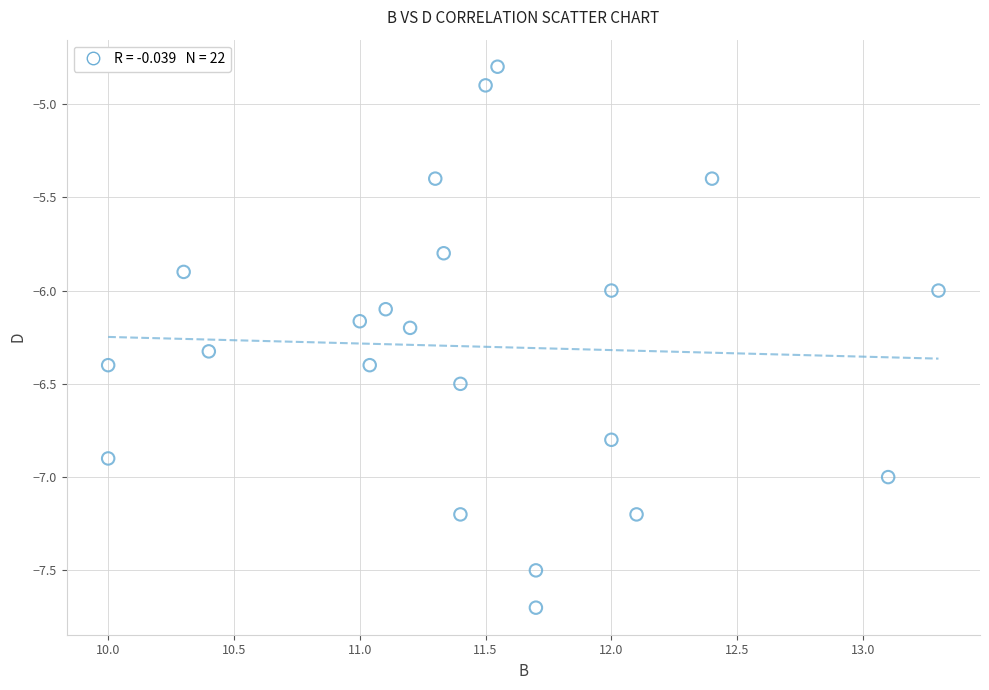

What is the range of X values (max minus min)?

3.3